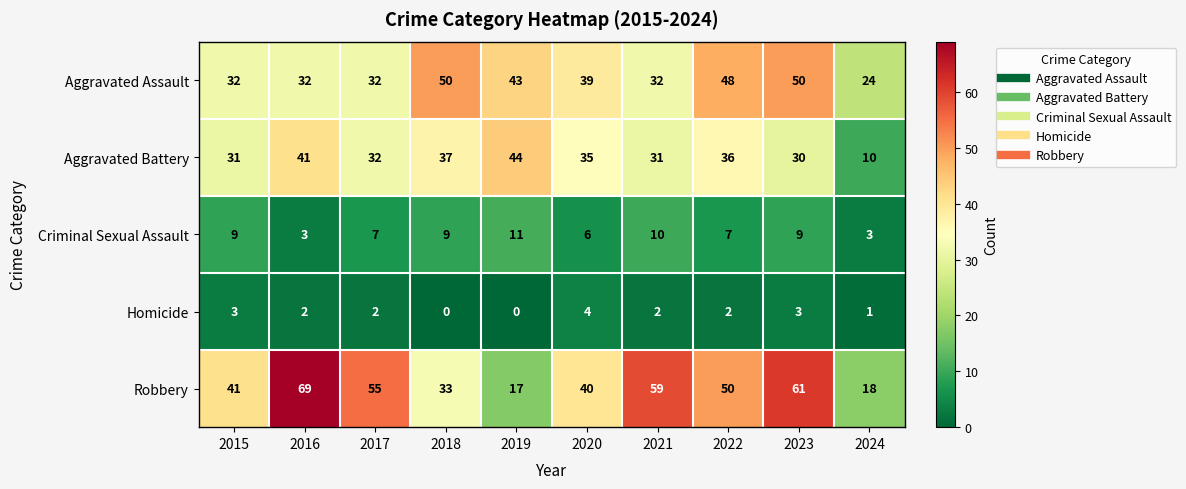

What is the difference between the Robbery values at 2015 and 2024?

23